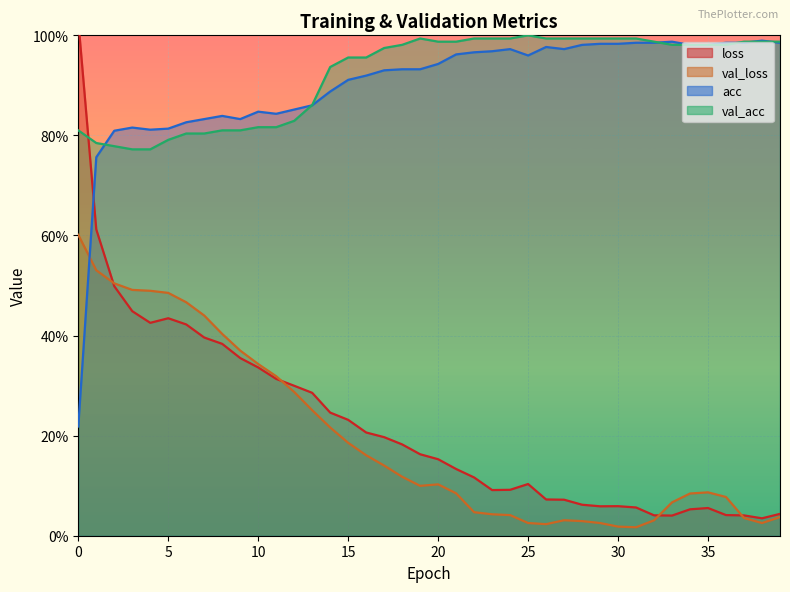

True or false: val_loss has more than 1 points higher than both neighbors.

True